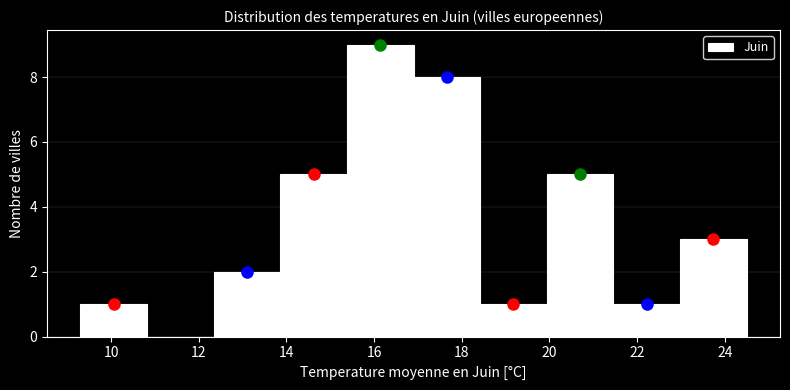

Reading left to right, list every bar in this chart as the range it spans on the x-axis followed by its height. Neither the bar edges nor the heights are printed on the chart, so give them approximately, as read against the axes.

9.30 to 10.82: 1
10.82 to 12.34: 0
12.34 to 13.86: 2
13.86 to 15.38: 5
15.38 to 16.90: 9
16.90 to 18.42: 8
18.42 to 19.94: 1
19.94 to 21.46: 5
21.46 to 22.98: 1
22.98 to 24.50: 3